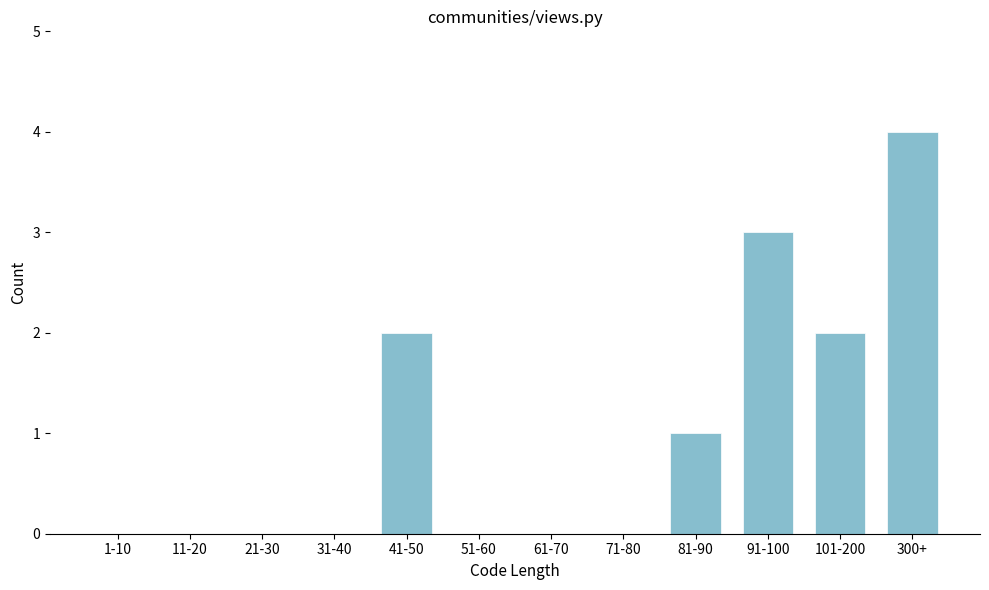

Reading right to left, transcribe all the data shown in this chart.

300+=4	101-200=2	91-100=3	81-90=1	71-80=0	61-70=0	51-60=0	41-50=2	31-40=0	21-30=0	11-20=0	1-10=0